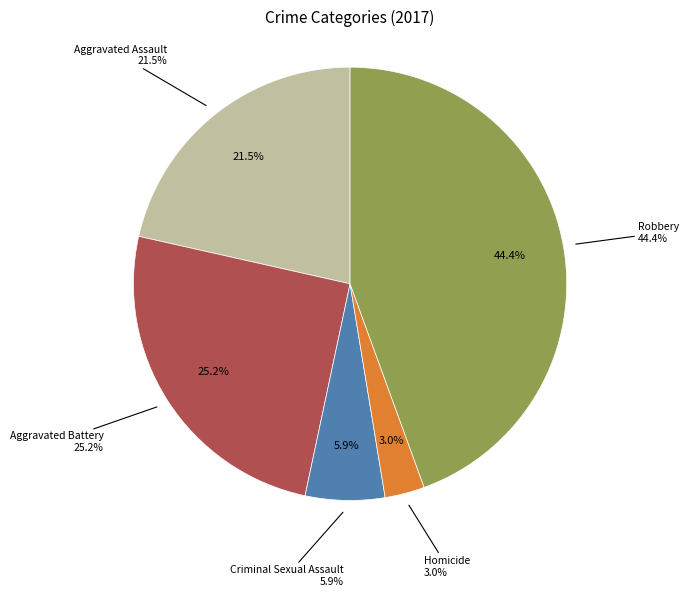

What is the smallest slice in the pie chart?

Homicide